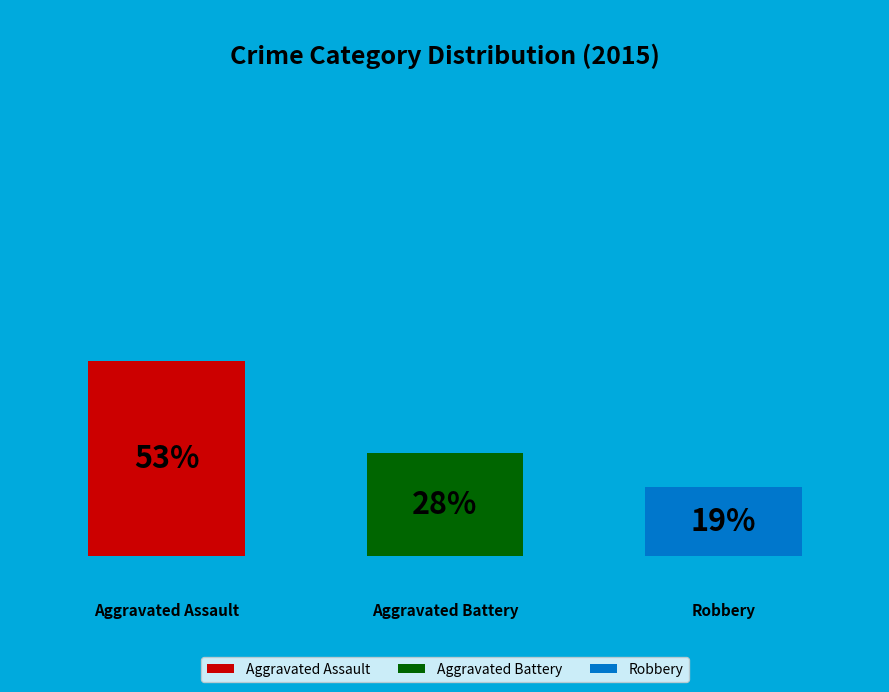

Rank the categories by value from highest to lowest.

Aggravated Assault, Aggravated Battery, Robbery